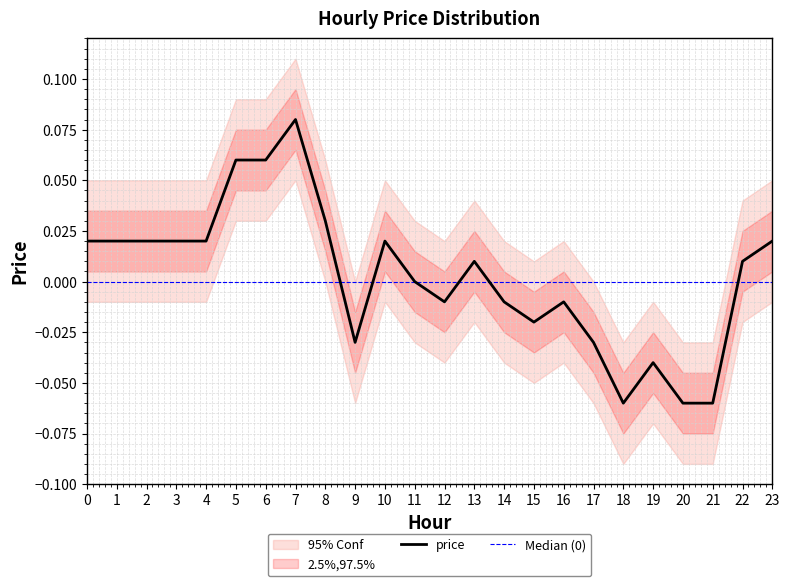

Rank the categories by value from highest to lowest.

7, 5, 6, 8, 0, 1, 2, 3, 4, 10, 23, 13, 22, 11, 12, 14, 16, 15, 9, 17, 19, 18, 20, 21